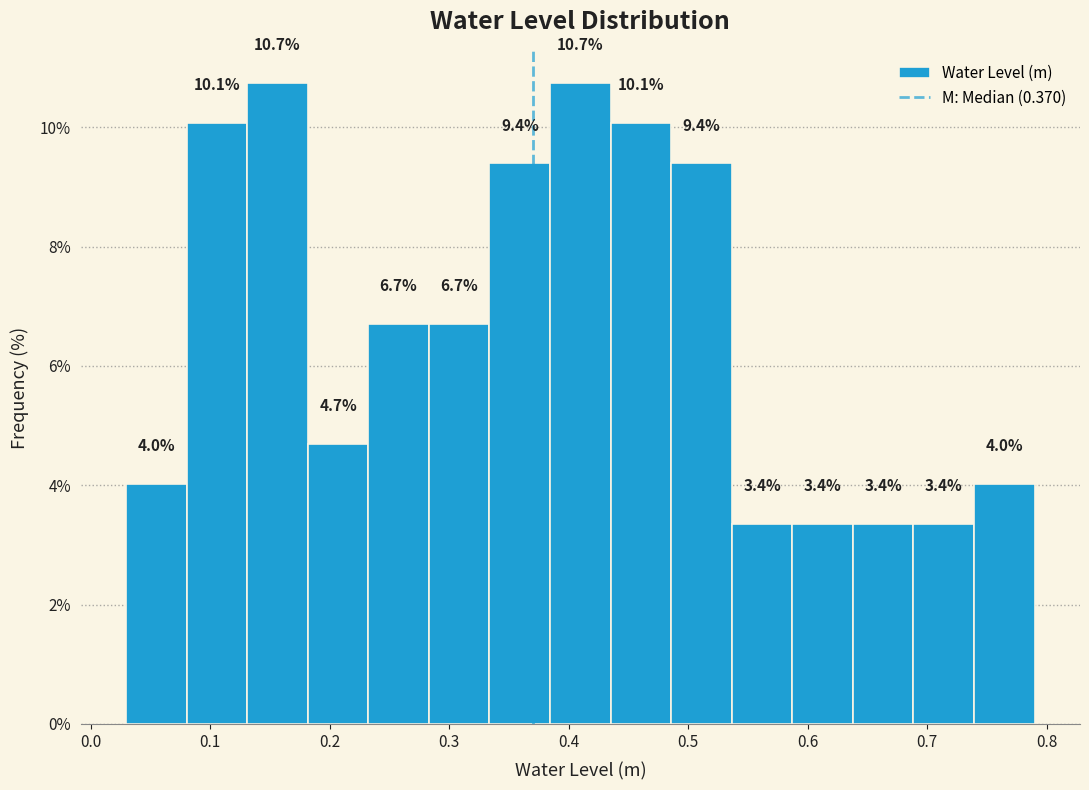

Reading left to right, transcribe this chart: for each bar, give the range it covers on the x-axis and its height. The bar edges are not printed on the chart, so give them approximately, as read against the axis.

0.03 to 0.08: 4.0
0.08 to 0.13: 10.1
0.13 to 0.18: 10.7
0.18 to 0.23: 4.7
0.23 to 0.28: 6.7
0.28 to 0.33: 6.7
0.33 to 0.38: 9.4
0.38 to 0.44: 10.7
0.44 to 0.49: 10.1
0.49 to 0.54: 9.4
0.54 to 0.59: 3.4
0.59 to 0.64: 3.4
0.64 to 0.69: 3.4
0.69 to 0.74: 3.4
0.74 to 0.79: 4.0